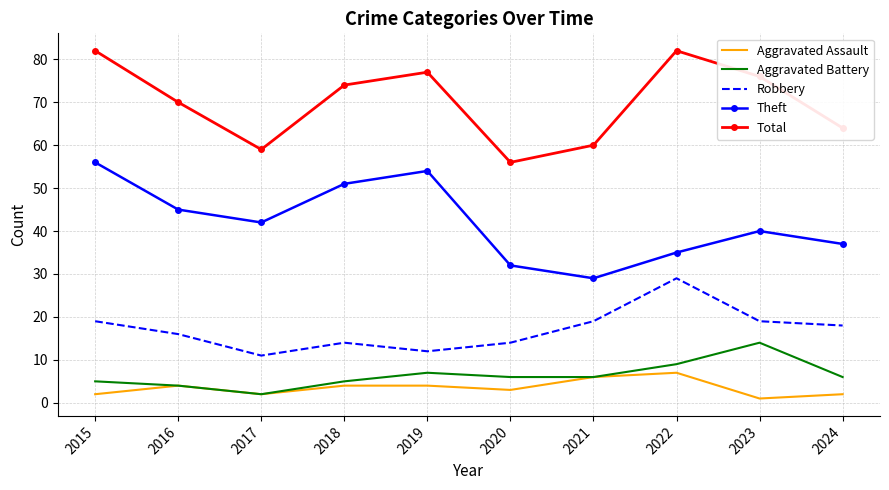

What is the maximum value for Total?

82